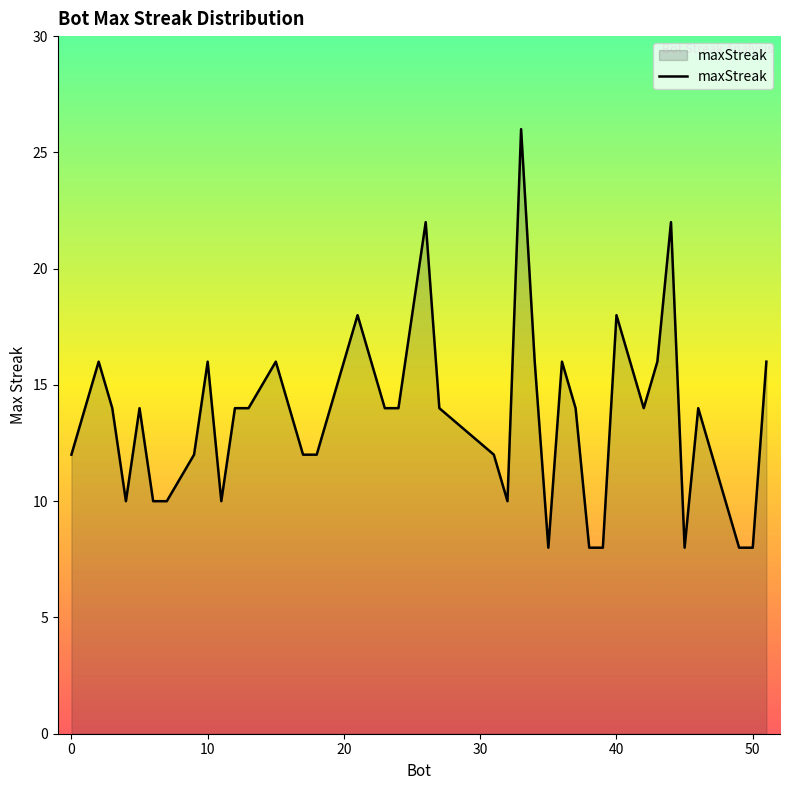

What is the greatest value displayed?

26